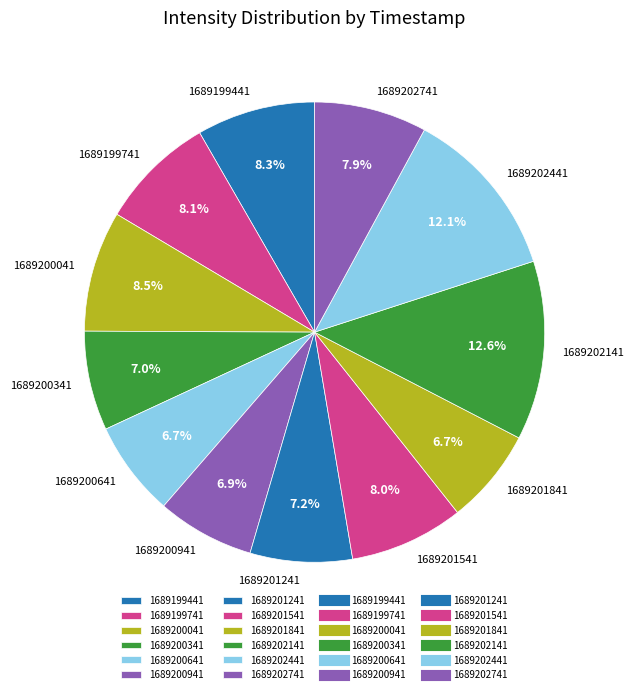

True or false: 1689201241 accounts for 7% of the total.

True